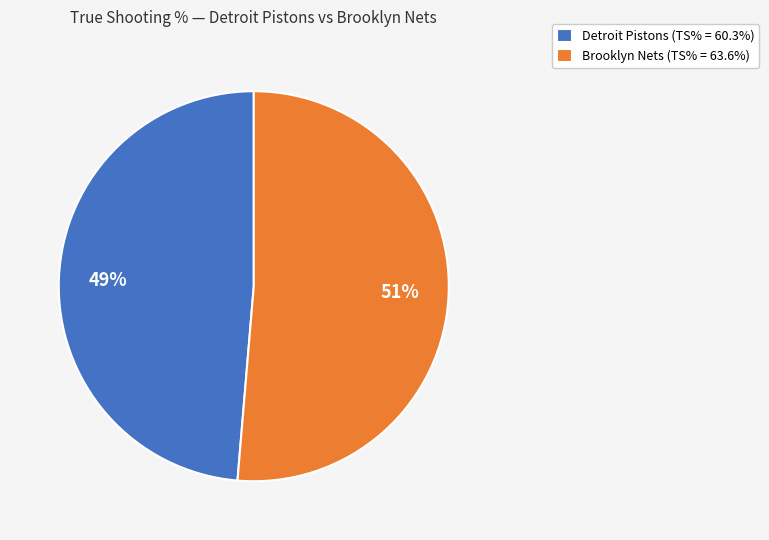

Rank the categories by value from lowest to highest.

Detroit Pistons, Brooklyn Nets